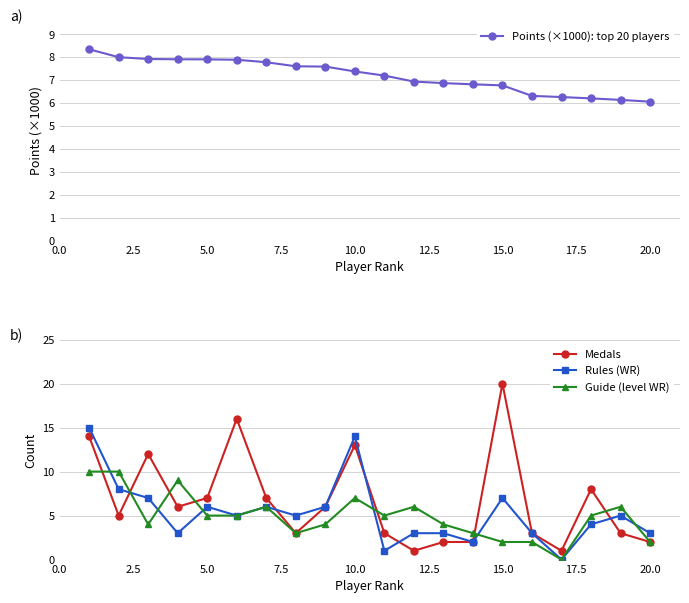

What is the highest value of the Medals series?

20